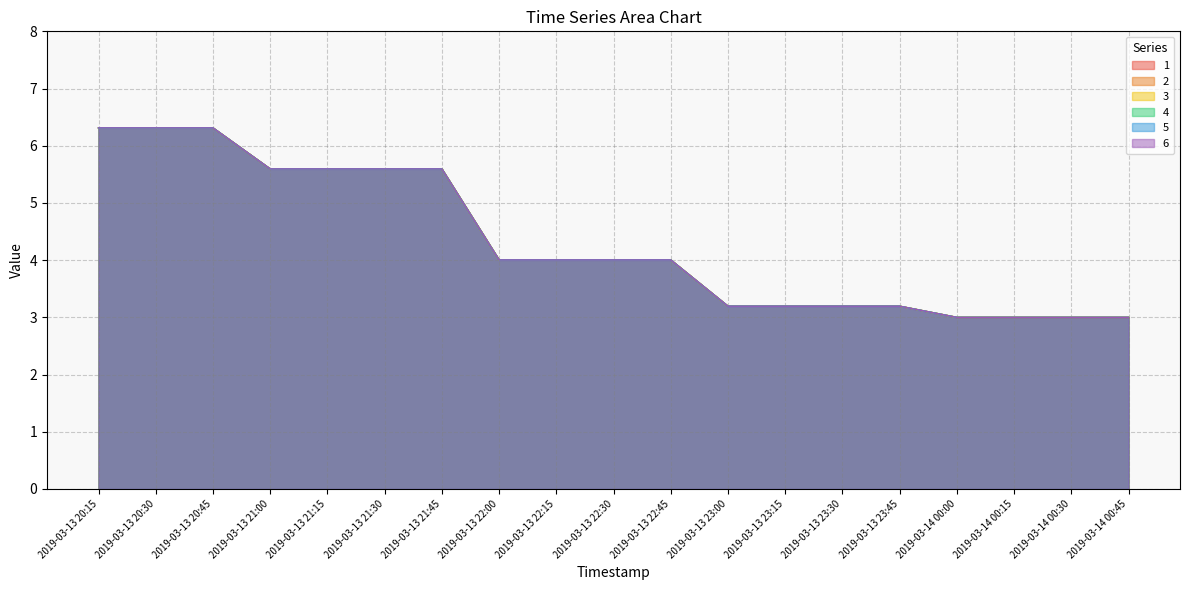

What is the lowest value of the 2 series?

3.0